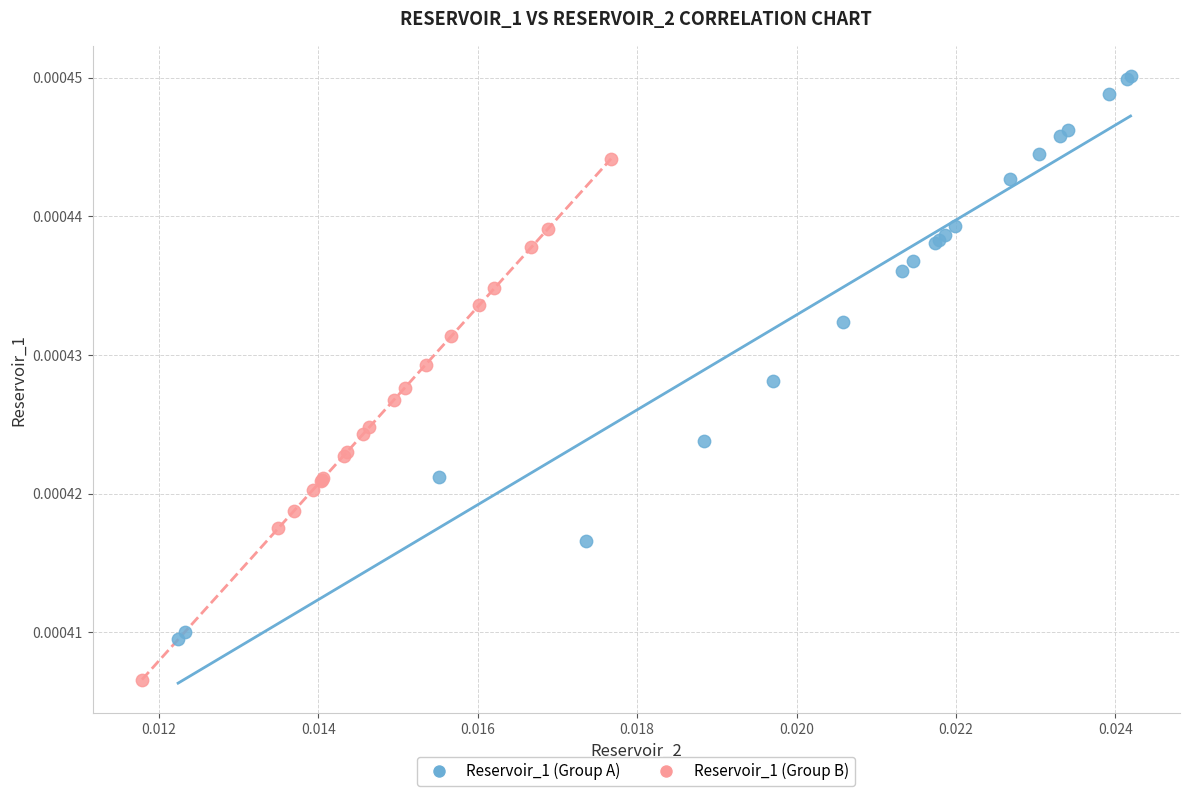

Which series reaches the maximum Y coordinate?

Reservoir_1 (Group A)